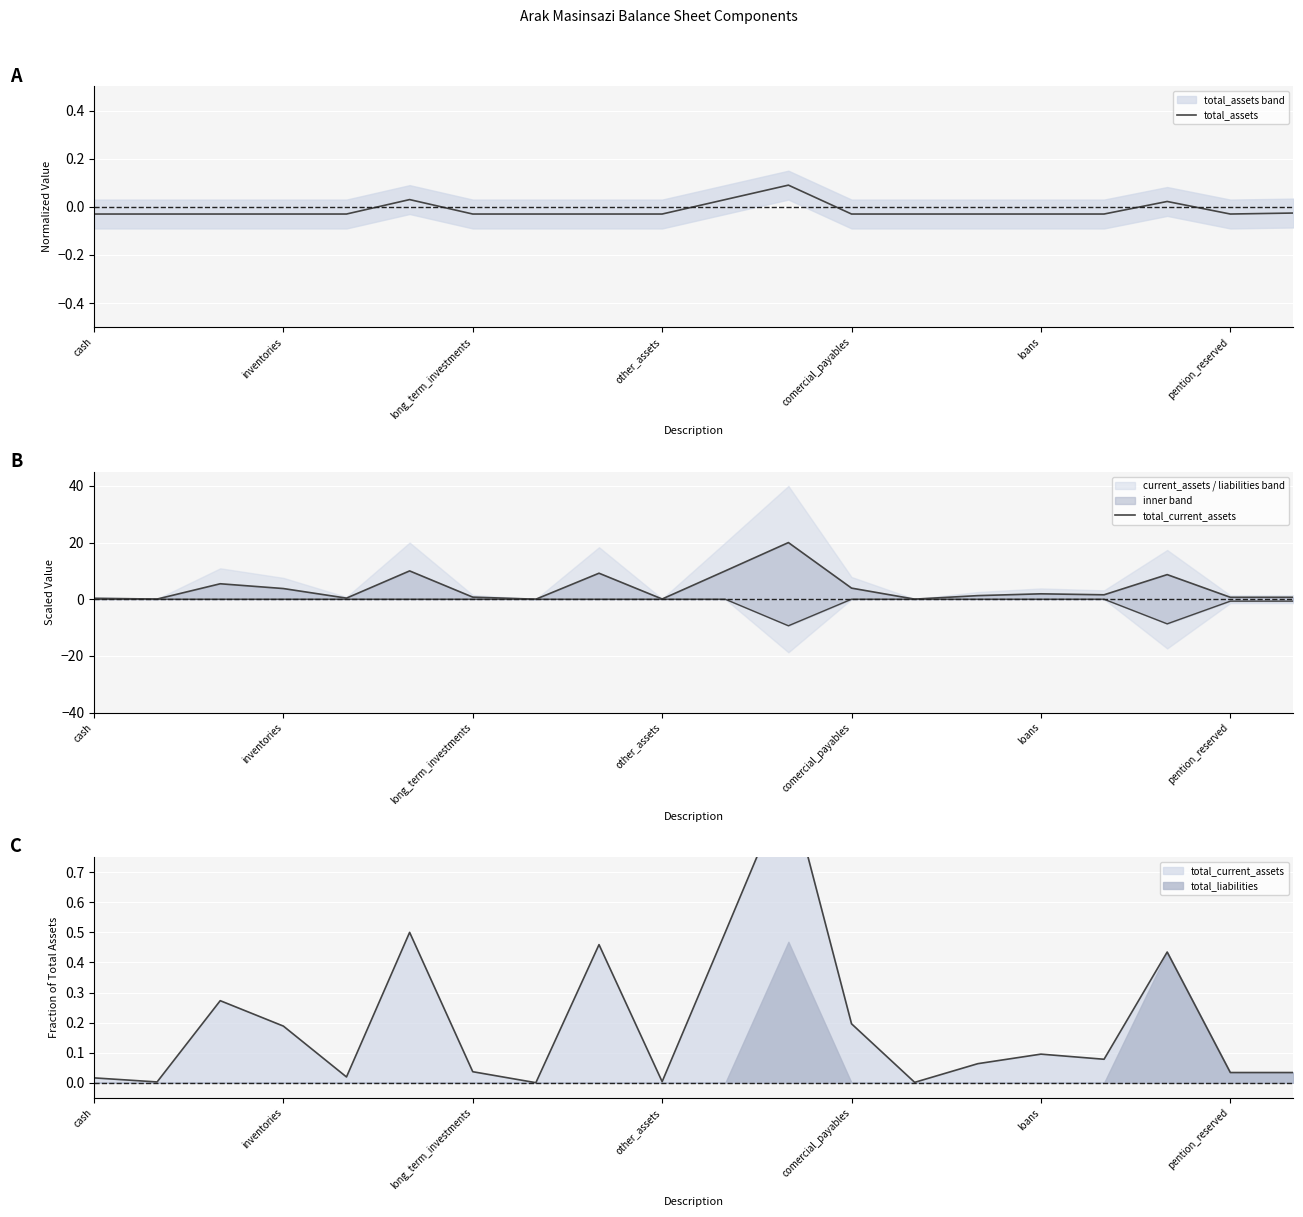

Which label corresponds to the smallest value in the chart?

cash